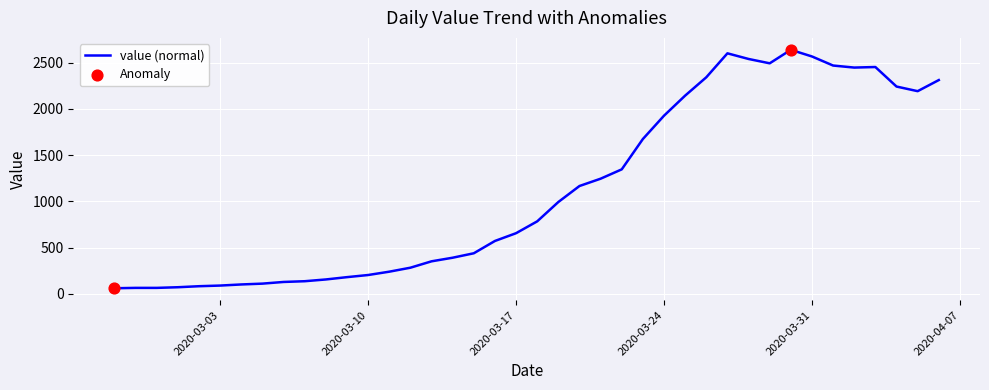

What is the minimum value shown in the chart?

61